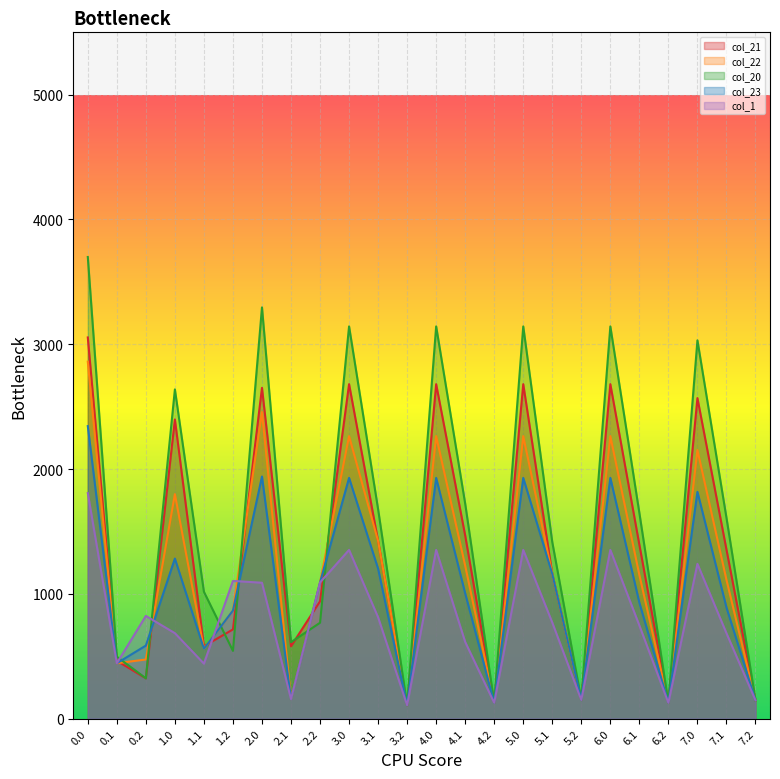

Where is the first local minimum for col_23?

0.1